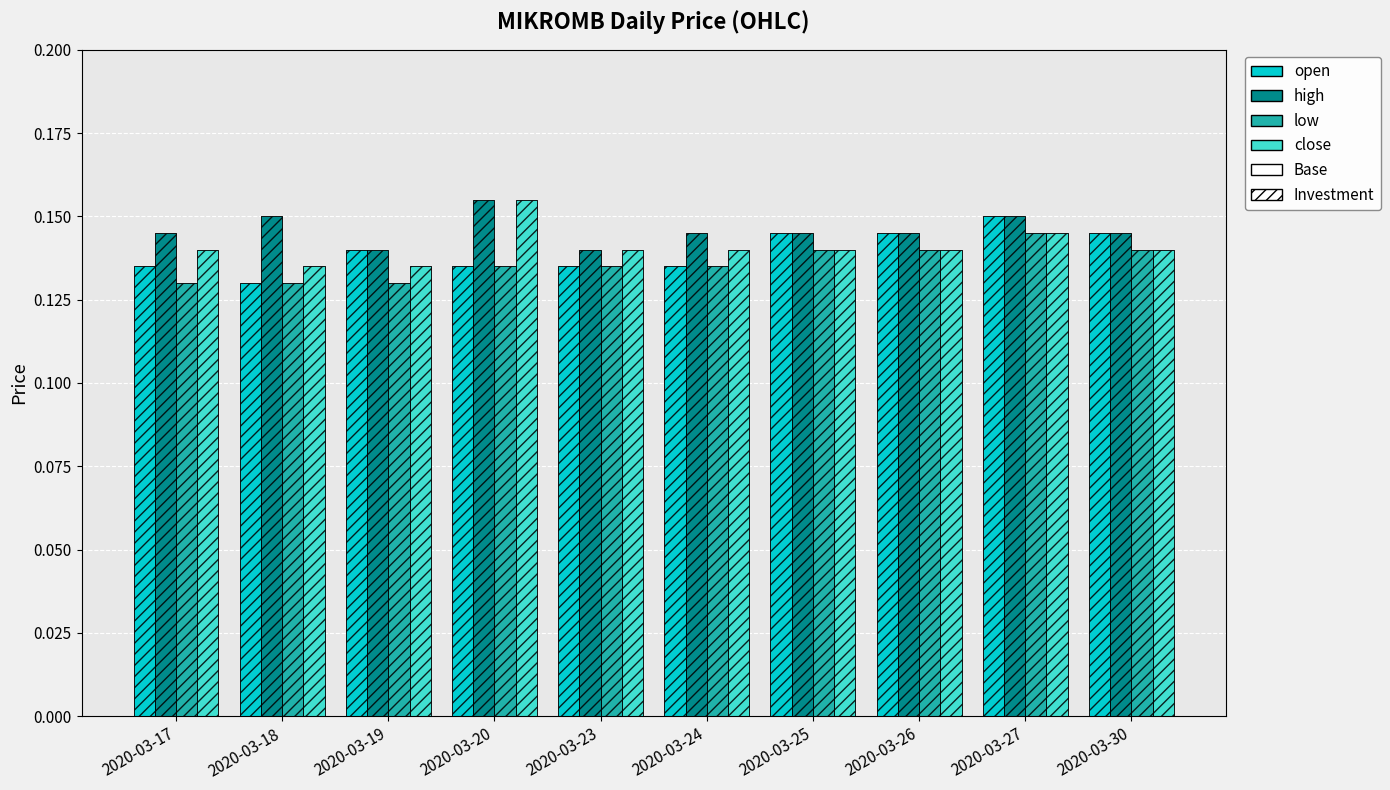

Reading right to left, list all the values displayed in this chart.

open: 0.1	0.1	0.1	0.1	0.1	0.1	0.1	0.1	0.1	0.1
high: 0.1	0.1	0.1	0.1	0.1	0.1	0.2	0.1	0.1	0.1
low: 0.1	0.1	0.1	0.1	0.1	0.1	0.1	0.1	0.1	0.1
close: 0.1	0.1	0.1	0.1	0.1	0.1	0.2	0.1	0.1	0.1